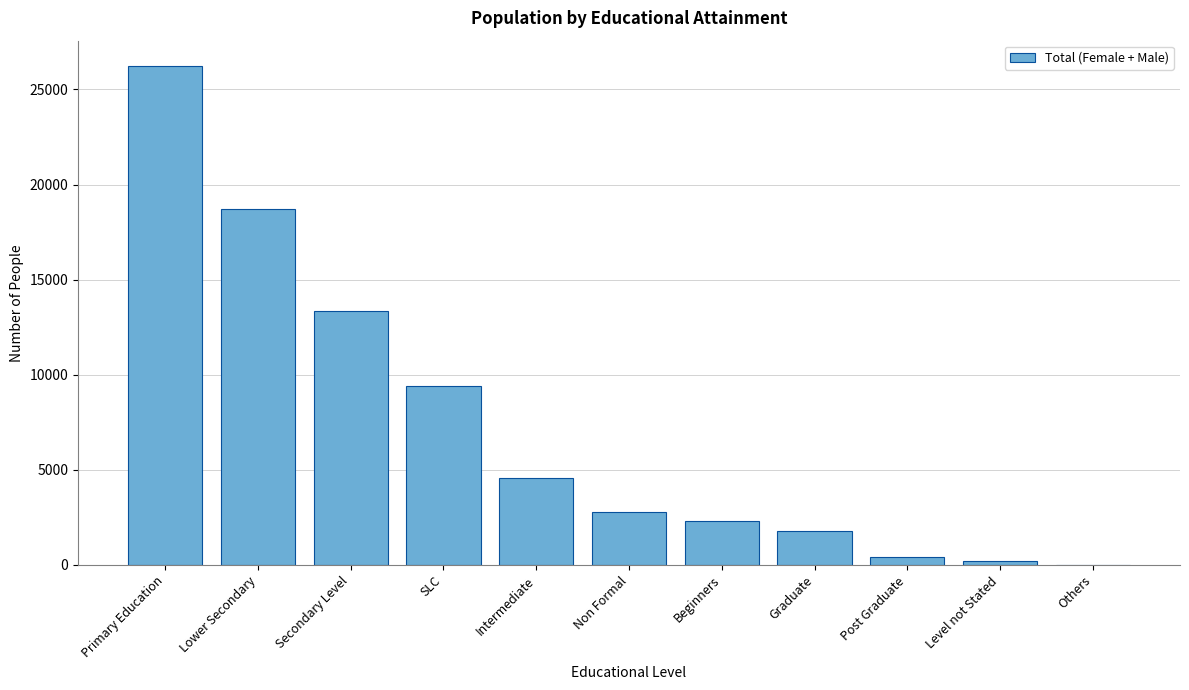

Reading left to right, extract all data points from this chart.

Primary Education=26252	Lower Secondary=18732	Secondary Level=13331	SLC=9395	Intermediate=4560	Non Formal=2793	Beginners=2304	Graduate=1803	Post Graduate=407	Level not Stated=230	Others=16